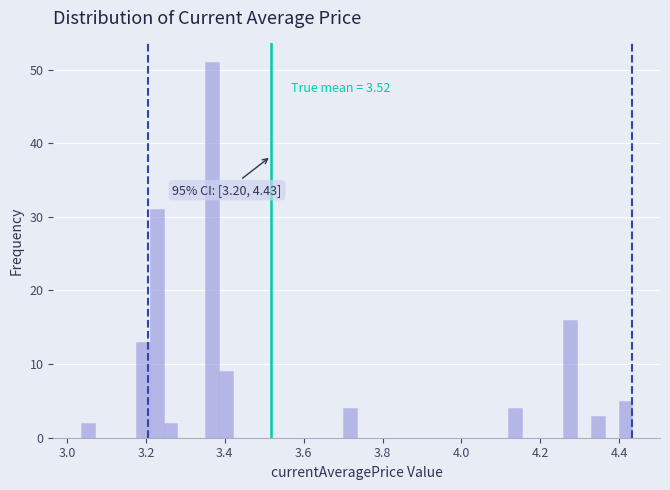

Around what value on the x-axis is the tallest bar? Give the approximate position of its centre, as read against the axis.

3.36